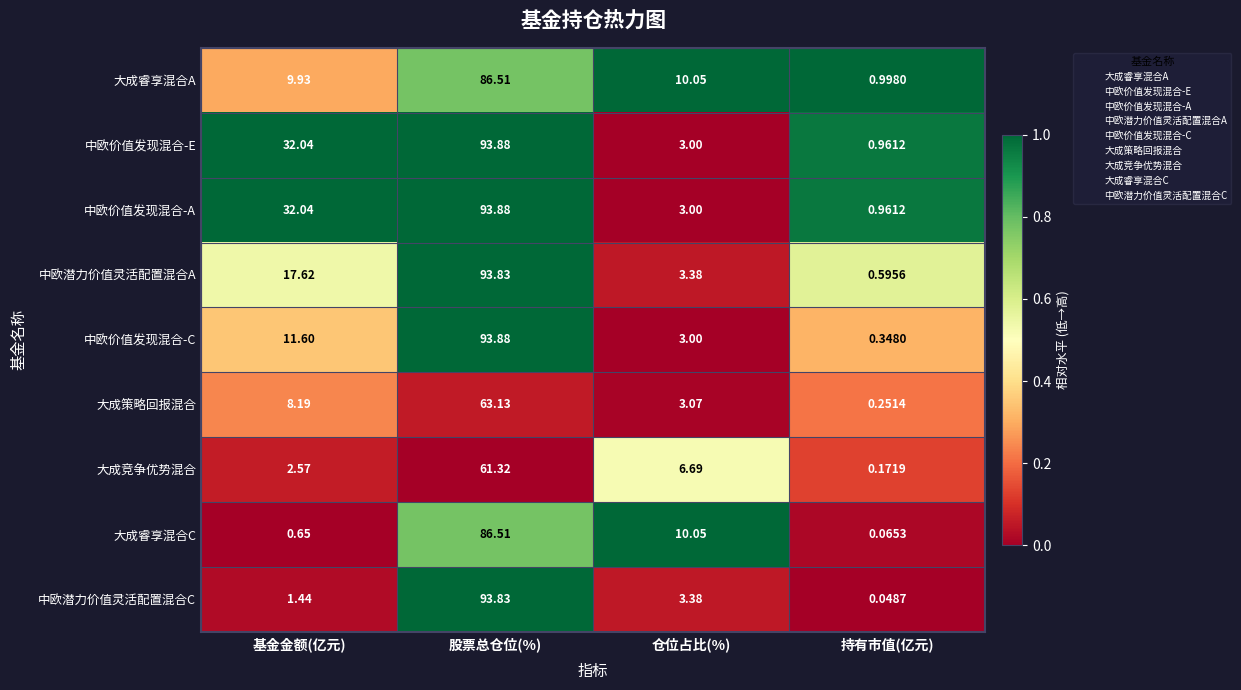

Rank the categories by 中欧价值发现混合-C value from highest to lowest.

股票总仓位(%), 基金金额(亿元), 仓位占比(%), 持有市值(亿元)